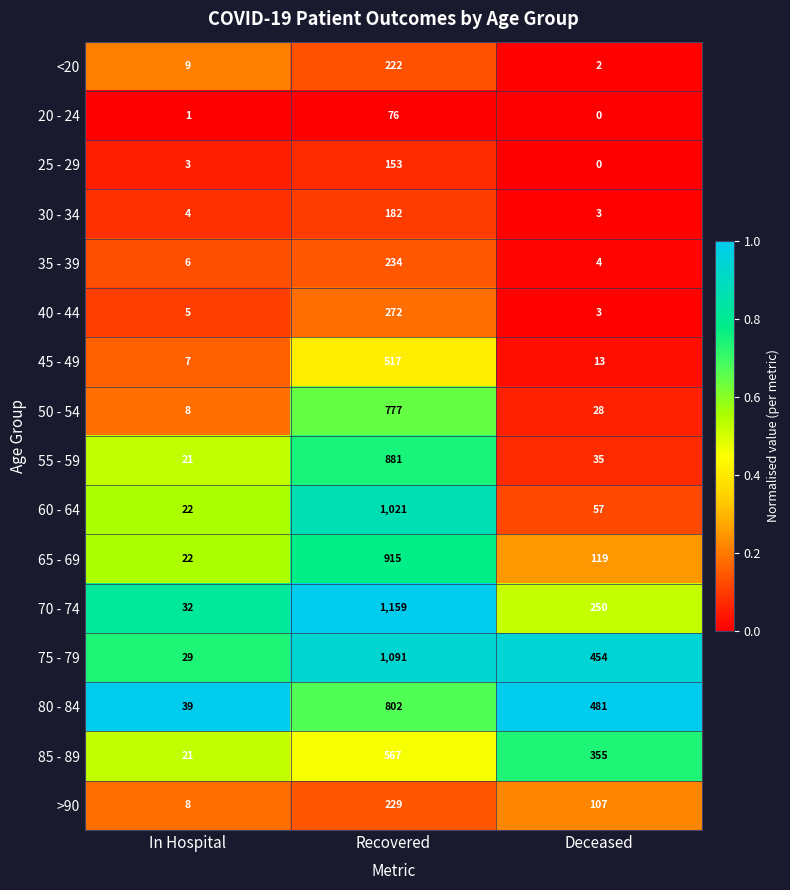

Which category has the lowest value across all series?

Deceased